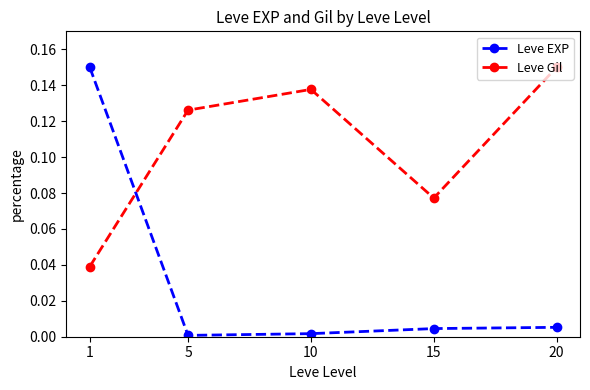

At which category does Leve Gil reach its first local valley?

15